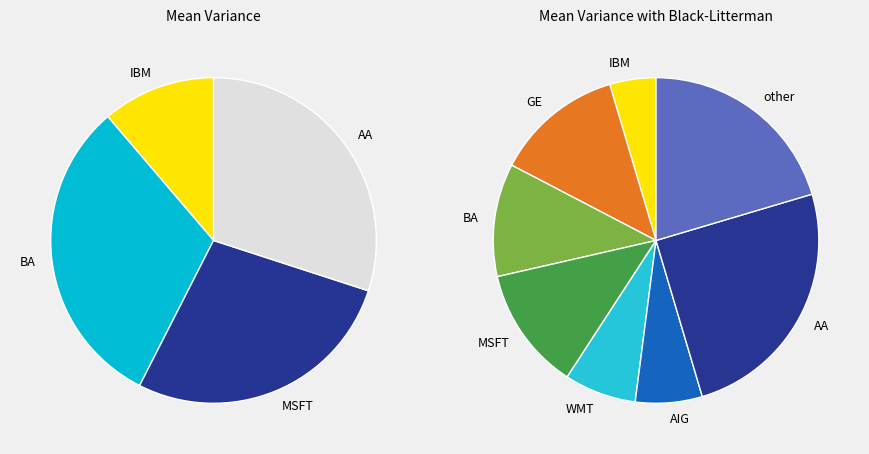

To the nearest percent, what is the average slice percentage?

12%